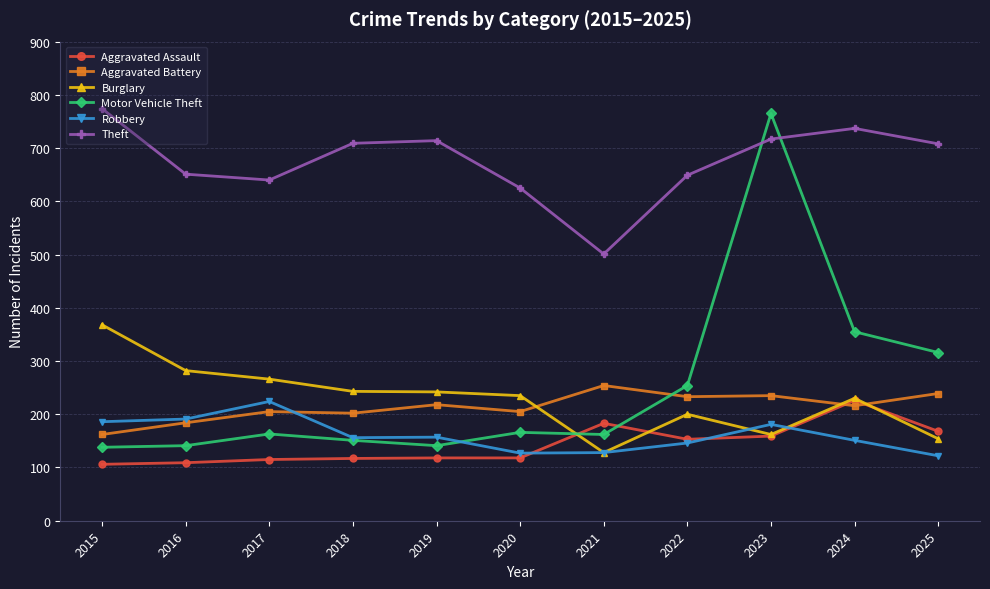

What is the difference between the second highest and second lowest values in the Aggravated Battery series?

55